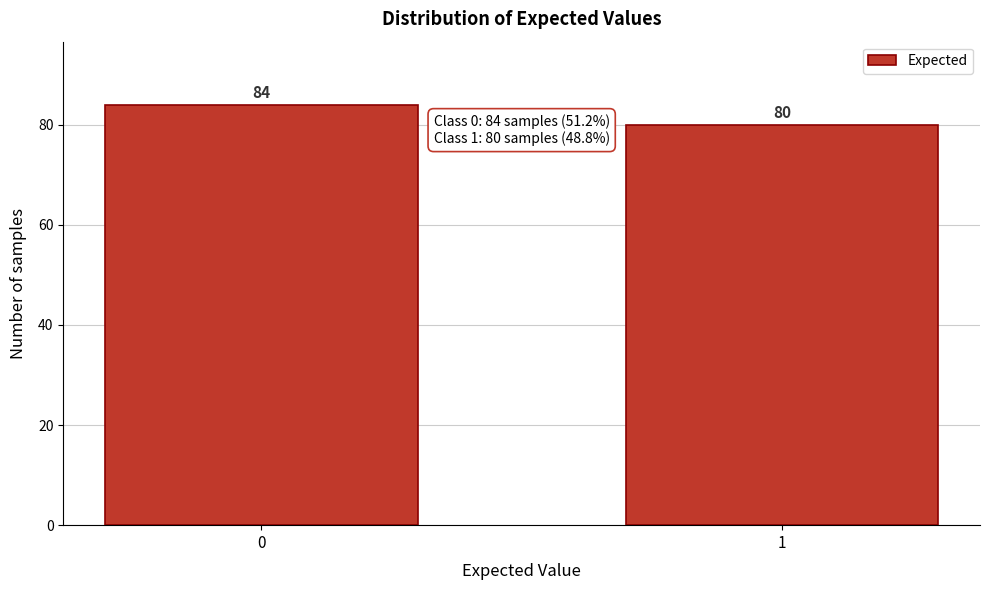

Reading left to right, list all the values displayed in this chart.

84	80